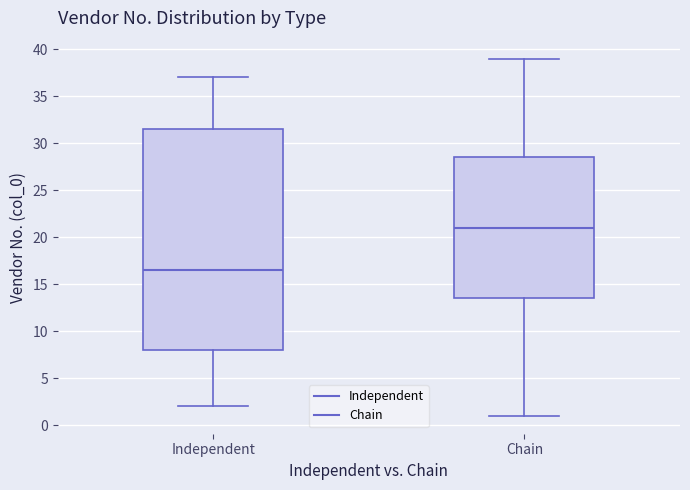

Where is the lower edge of the box for Independent on the y-axis? The values are not printed on the chart, so give them approximately, as read against the axis.

8.0